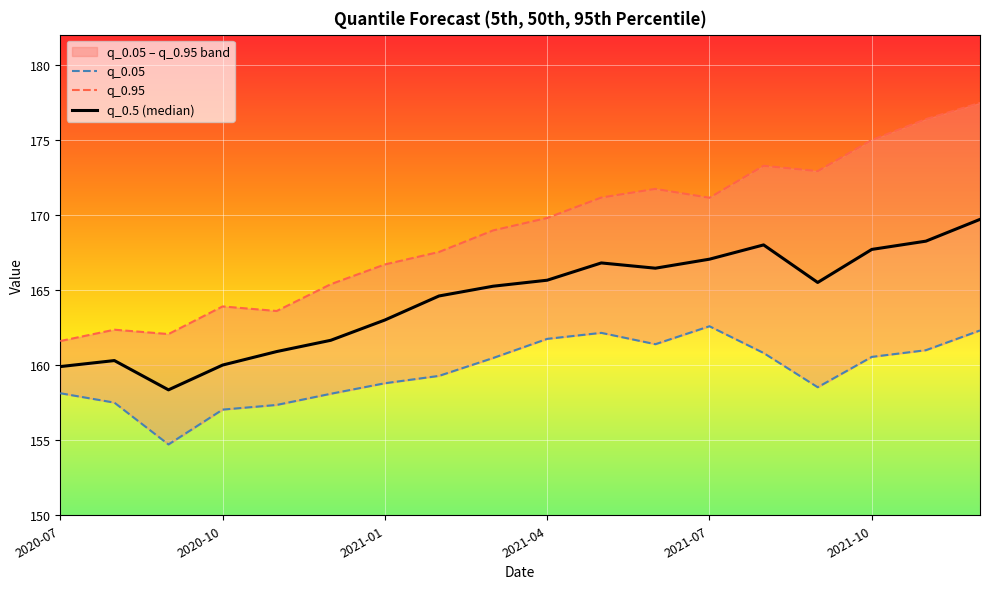

At which category is the sum across all series the highest?

17